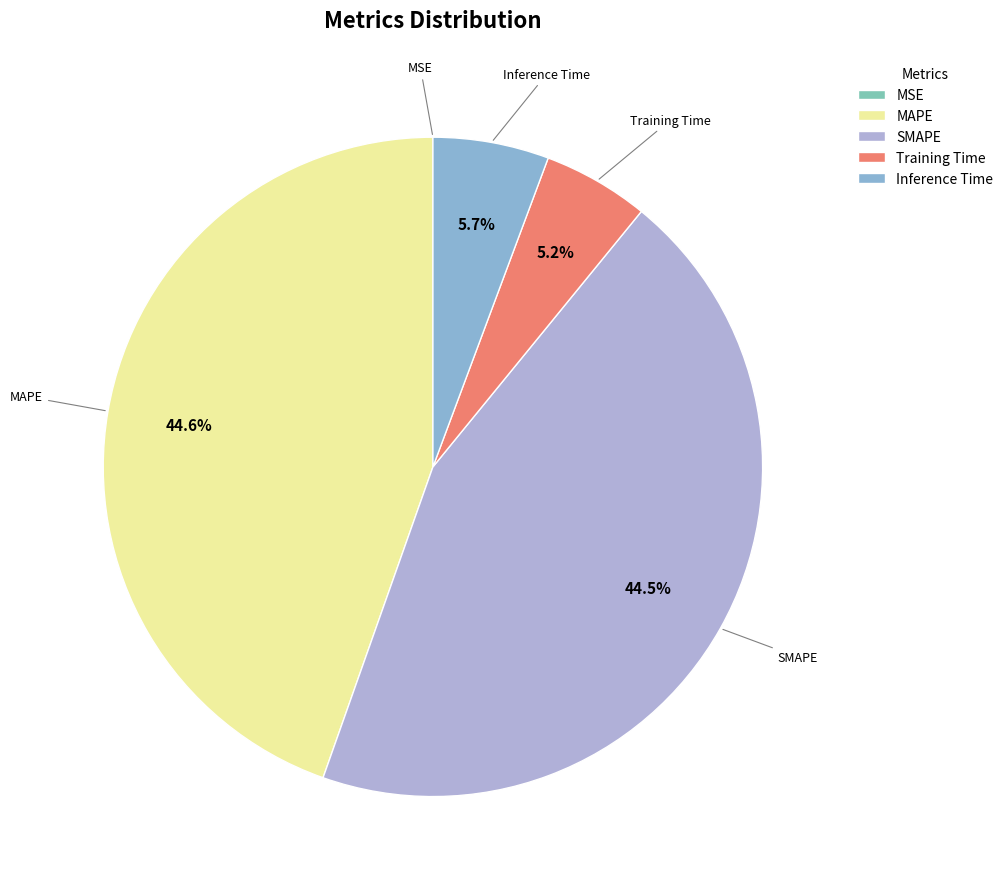

The SMAPE slice represents 54% of the pie. True or false?

False